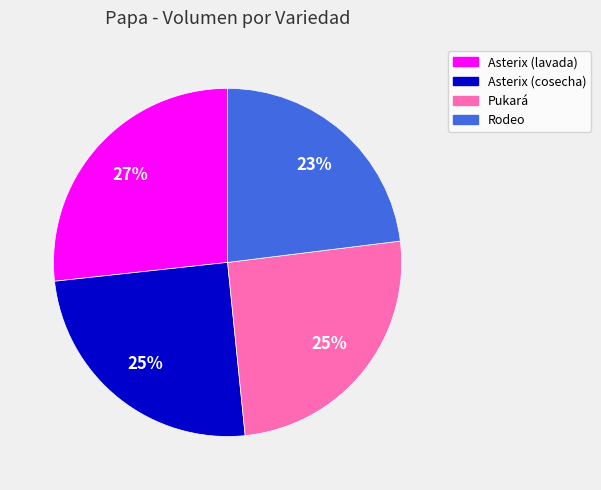

Count the number of slices in the pie.

4